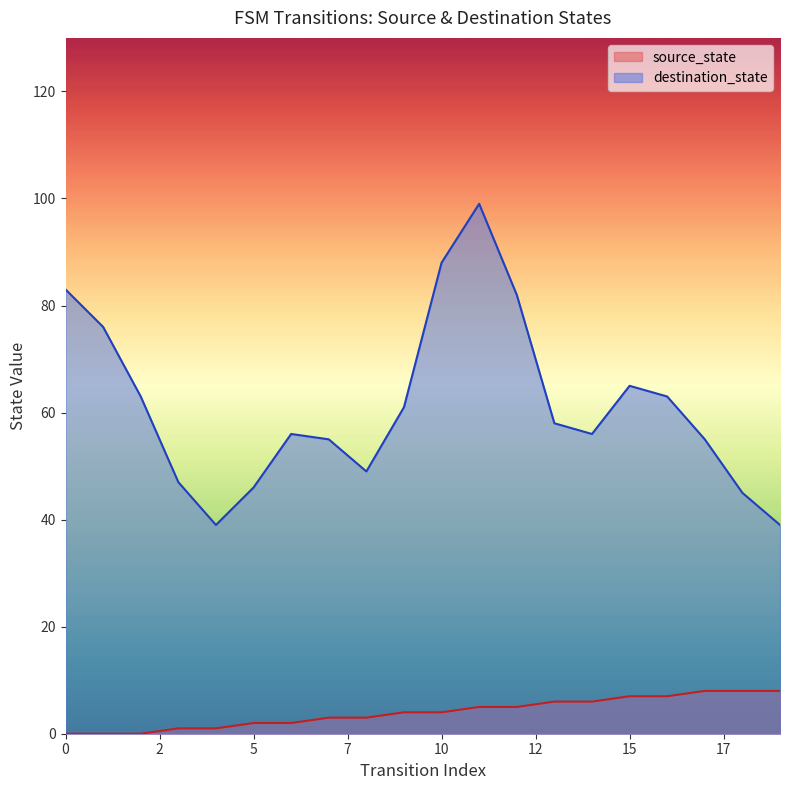

True or false: the data shows 3 at 13.

False